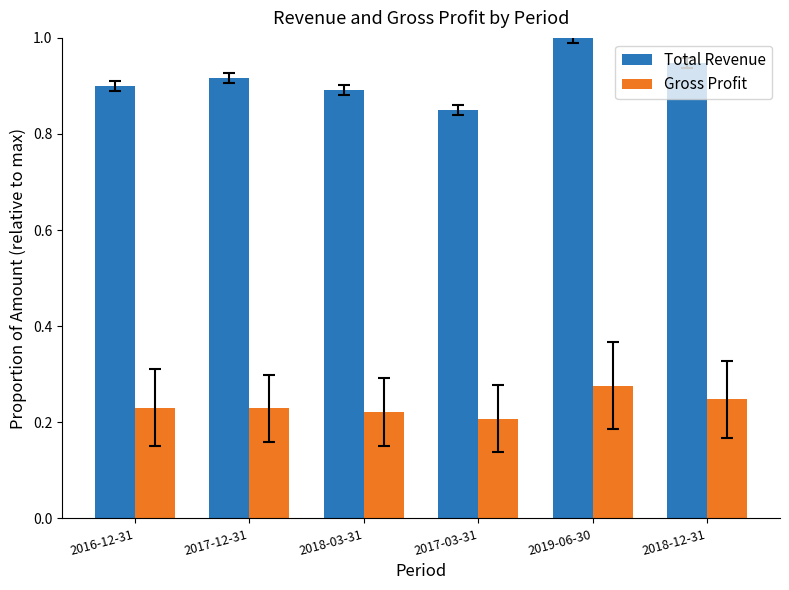

What is the sum of all Total Revenue values?

5.5